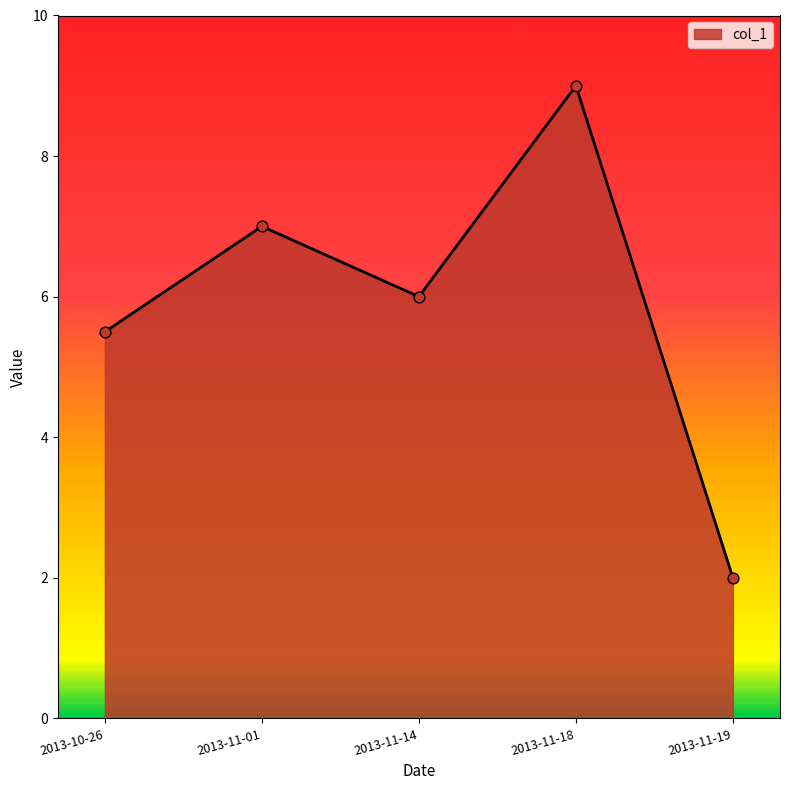

What is the change in value from 2013-11-01 to 2013-11-18?

+2.0